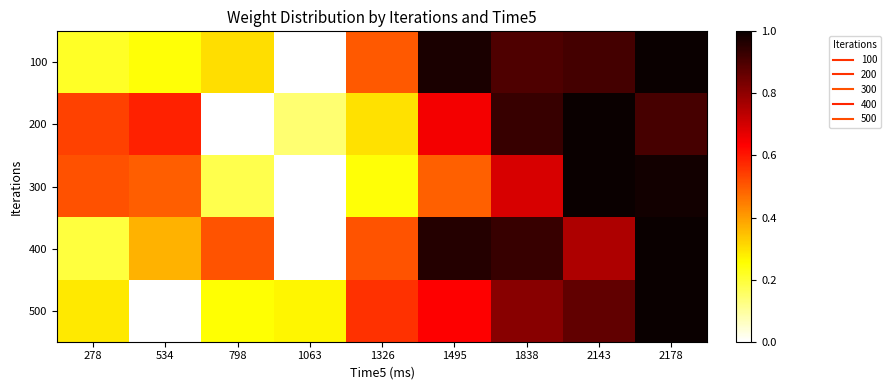

At 798, list the series in order from largest to smallest.

400, 100, 500, 300, 200